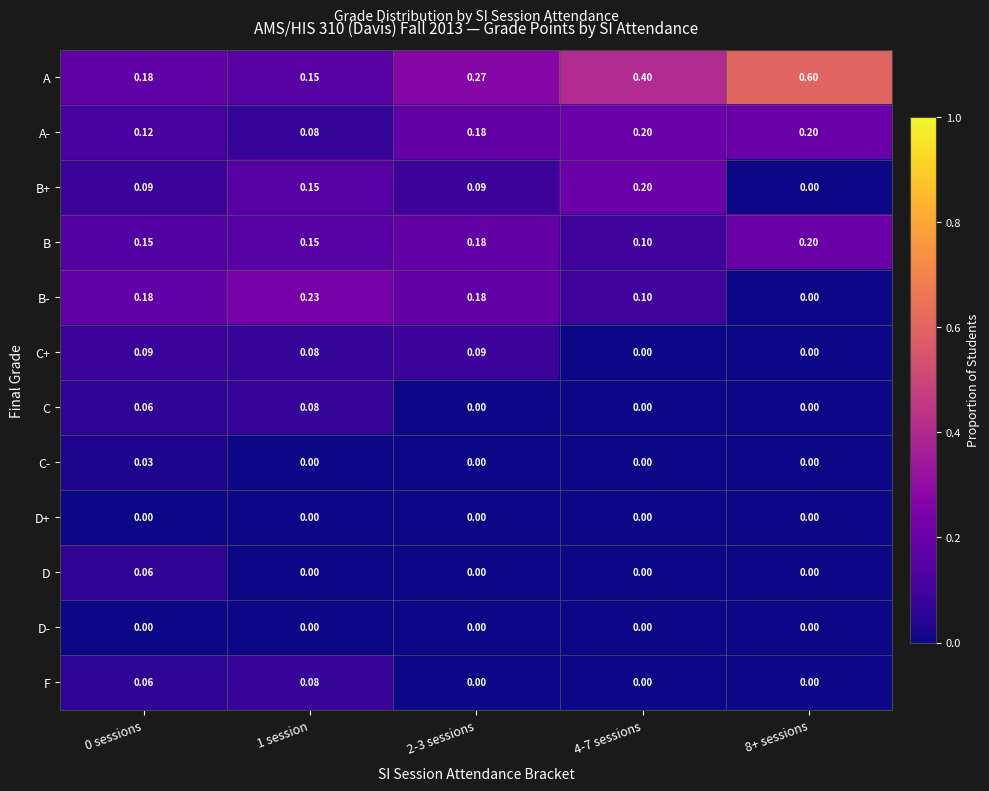

Which series has the largest range (max minus min)?

A